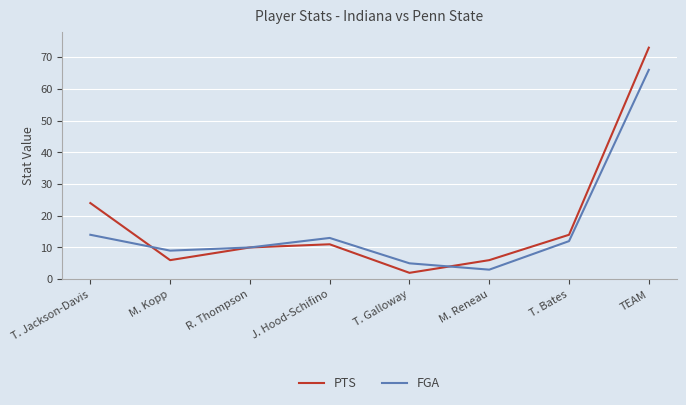

What is the spread (max minus min) of values at M. Kopp?

3